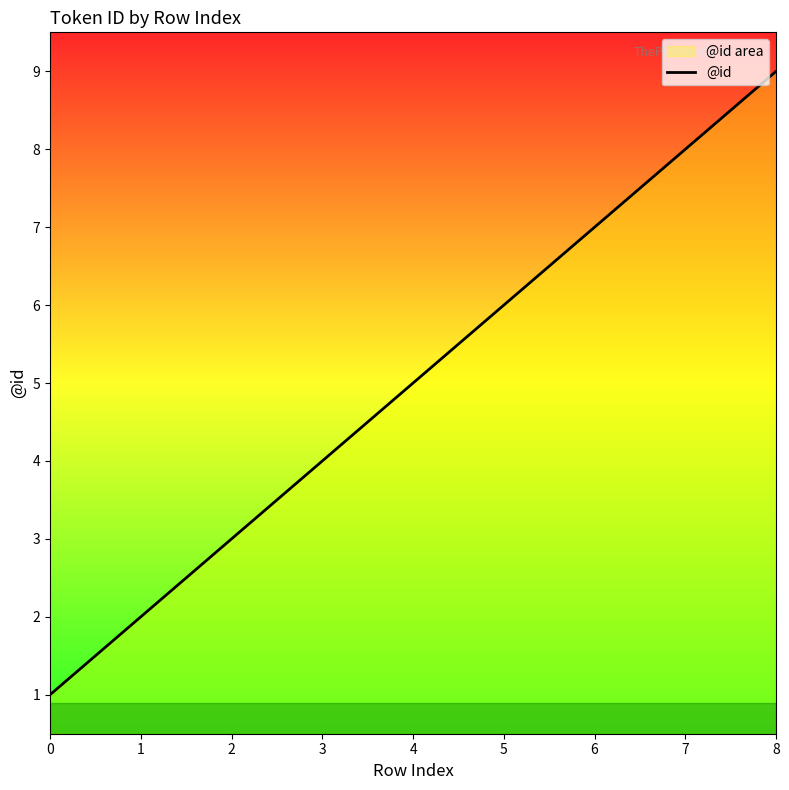

What is the ratio of the value at 2 to the value at 1?

1.5